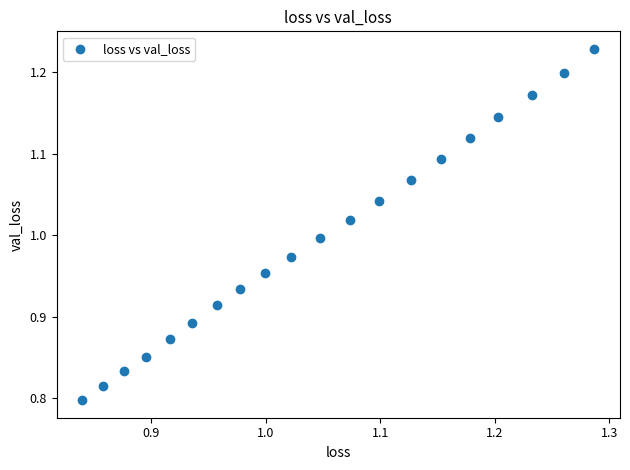

What is the range of X values (max minus min)?

0.4